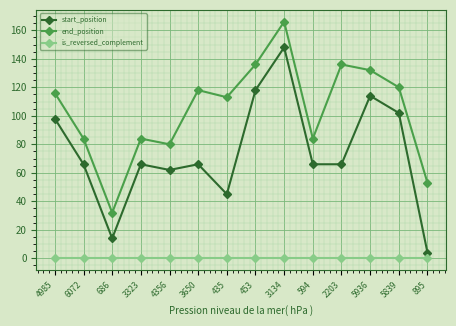

Is it true that end_position equals 38 at 2203?

False